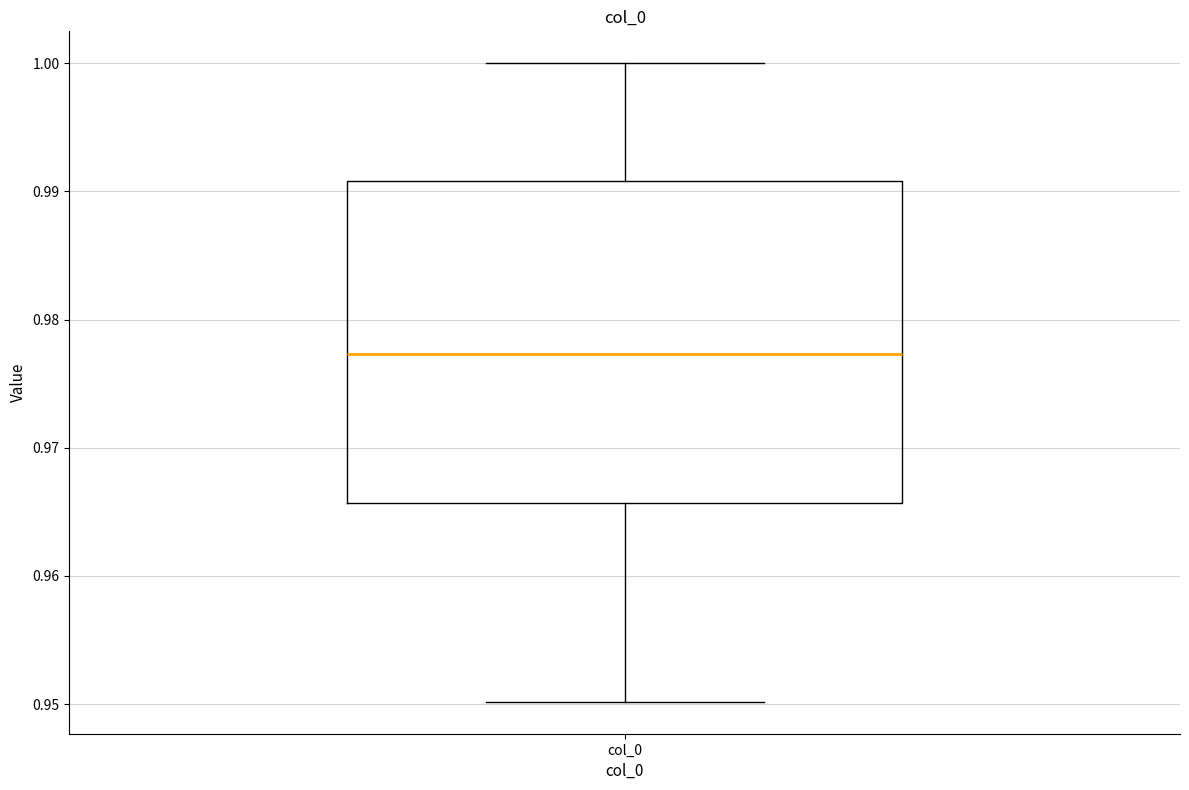

Read this box plot against the y-axis: the position of the median line, the range covered by the box, and the ends of both whiskers. The values are not printed on the chart, so give them approximately, as read against the axis.

median 0.977, box 0.966 to 0.991, whiskers 0.950 to 1.000